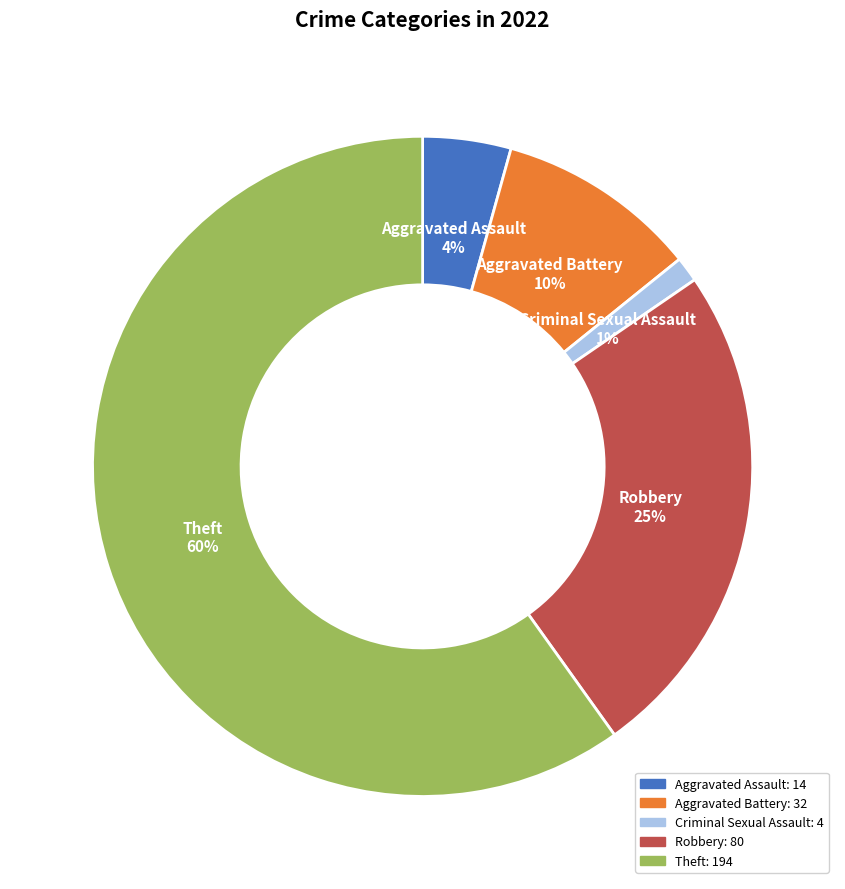

To the nearest percent, what is the difference between the largest and smallest slice percentages?

59%